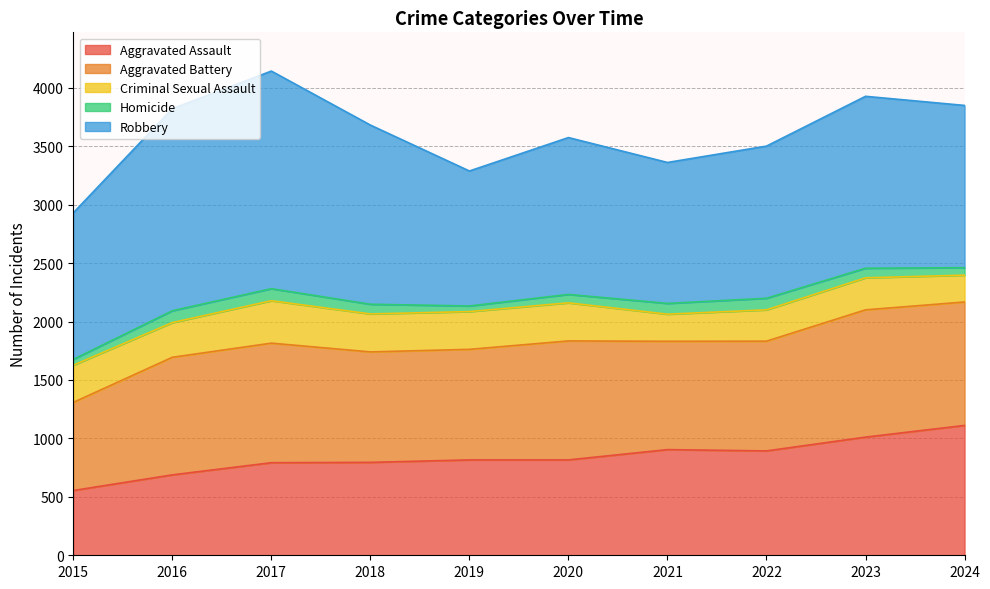

What is the value of the Aggravated Assault point at the 3rd from the left?

792